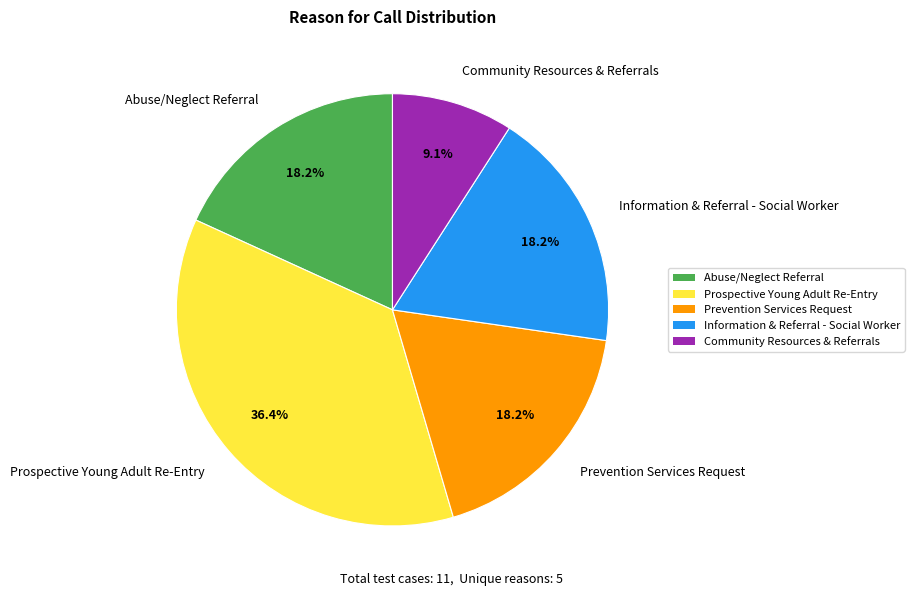

Which category has the biggest portion of the pie?

Prospective Young Adult Re-Entry